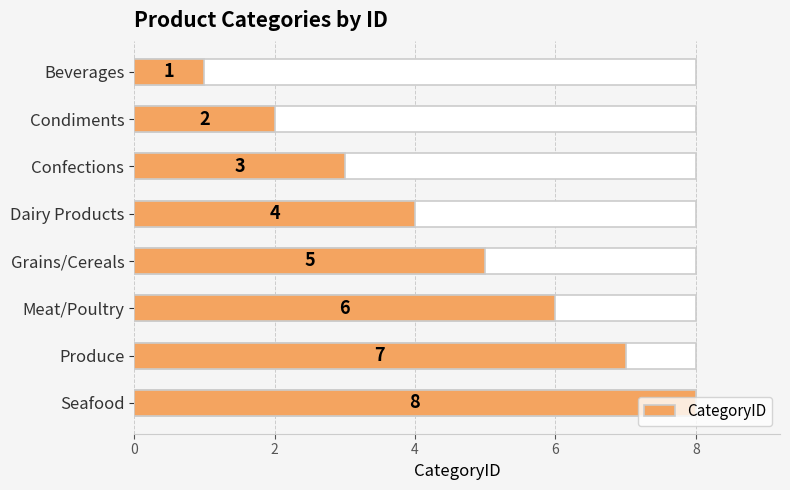

Count the number of data series in this chart.

1